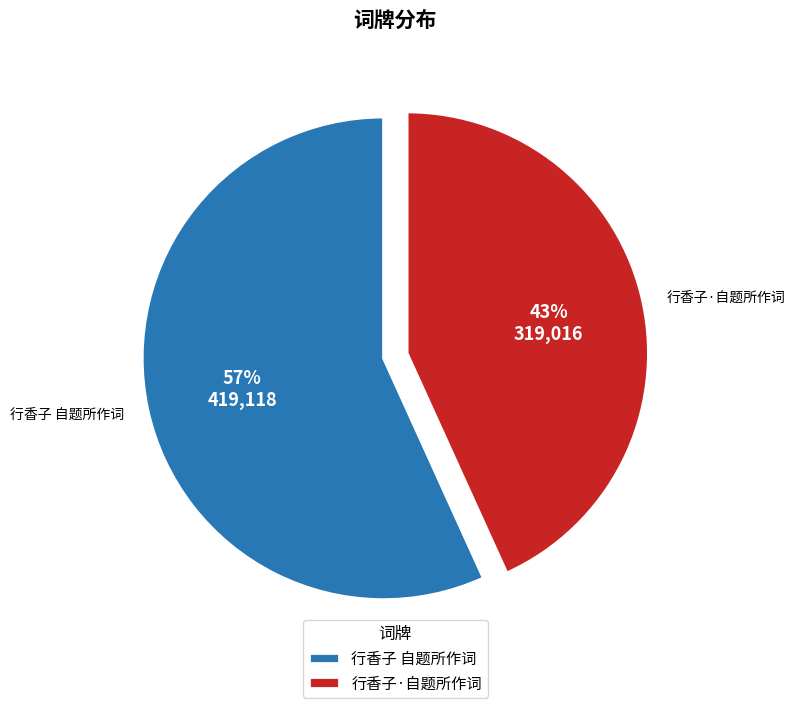

Which slice represents more than half of the pie?

行香子 自题所作词